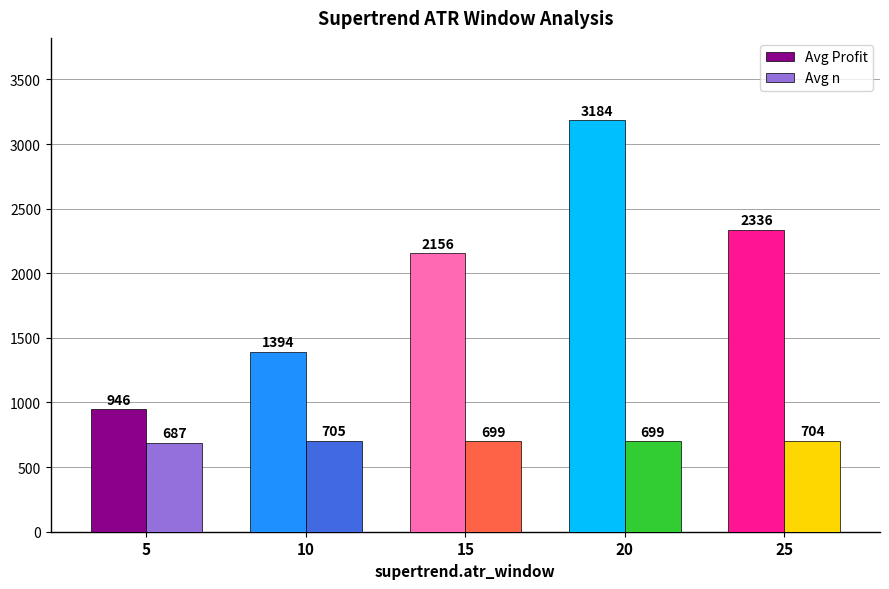

What is the maximum value for Avg Profit?

3184.3